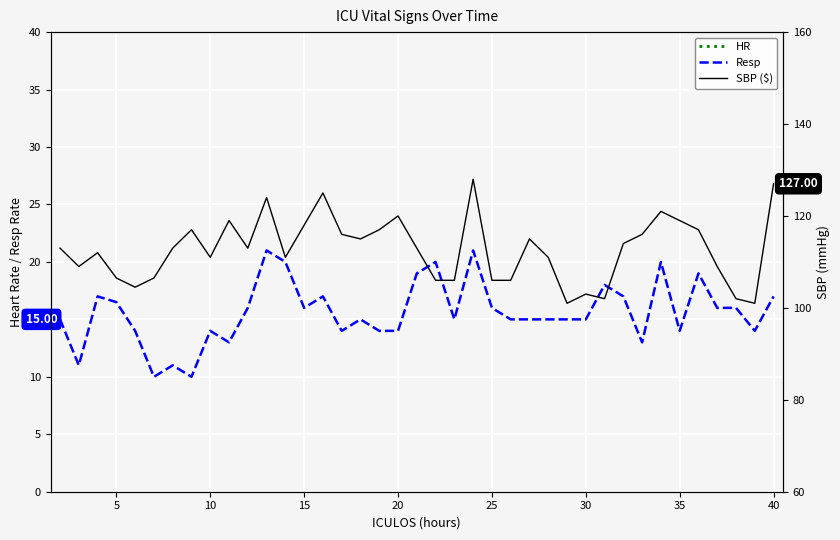

What is the lowest value of the SBP ($) series?

101.0